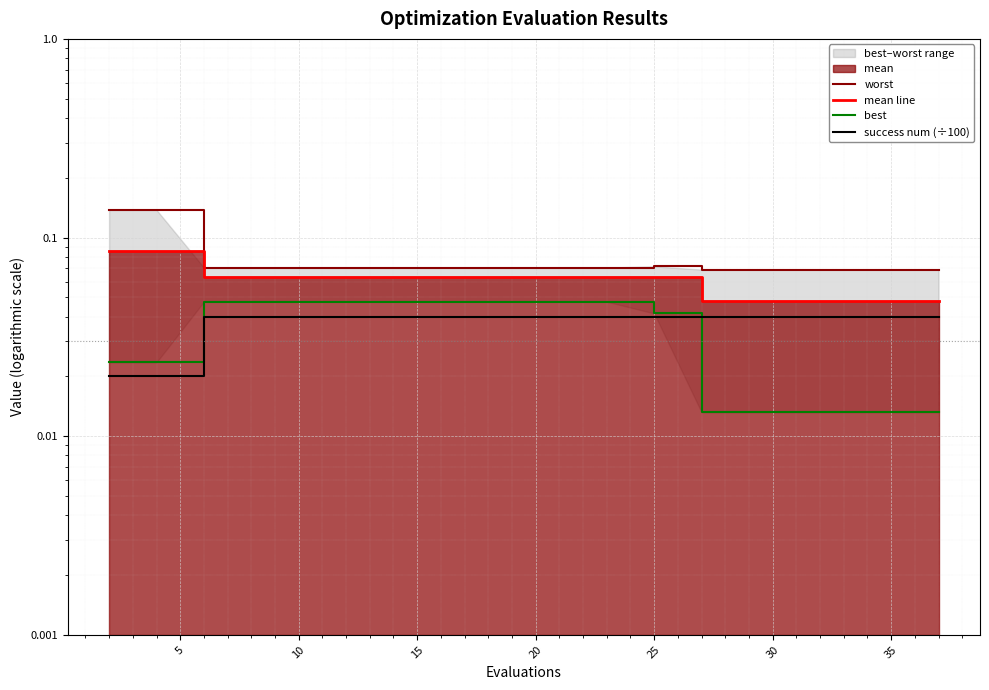

True or false: best and success num (÷100) intersect in this chart.

True